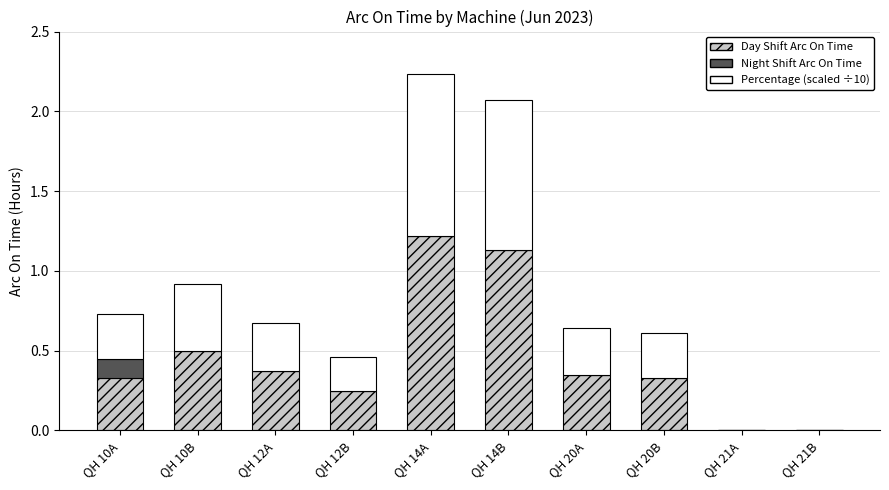

At which category is the sum across all series the highest?

QH 14A